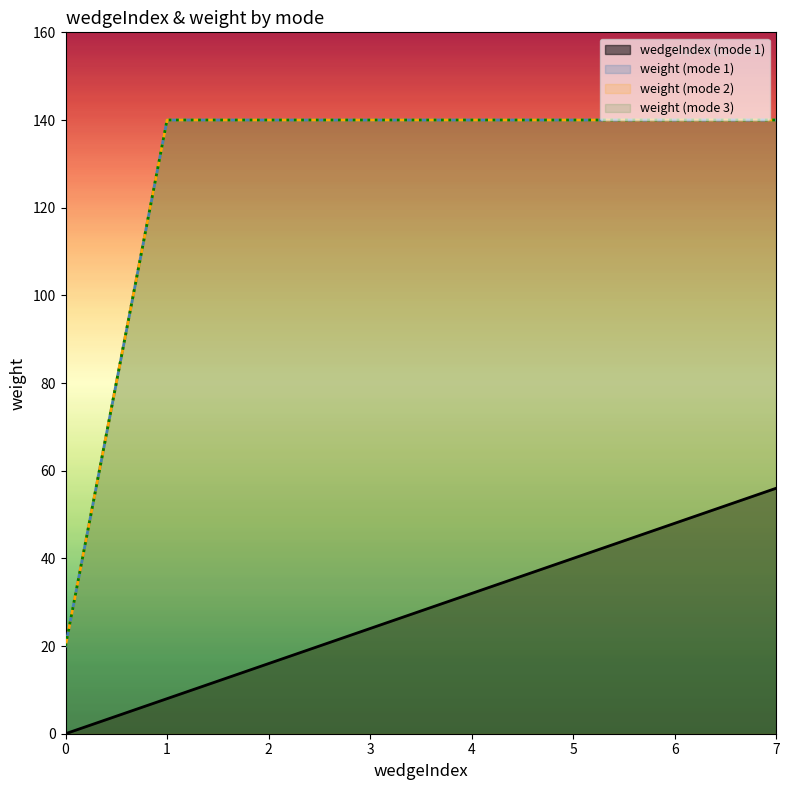

What is the label of the 8th point from the left?

7